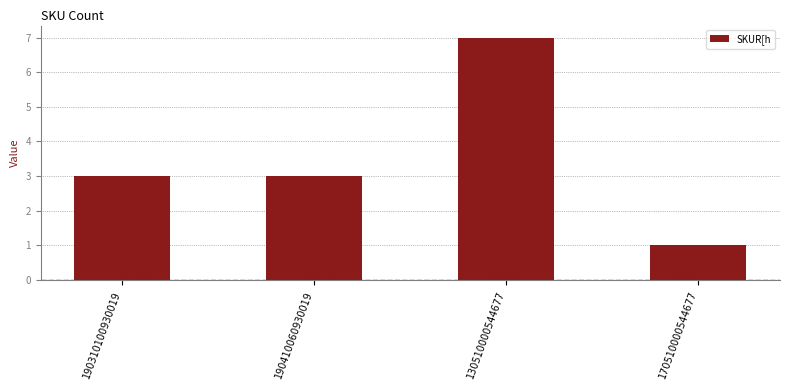

Which category has the lowest value across all series?

170510000544677